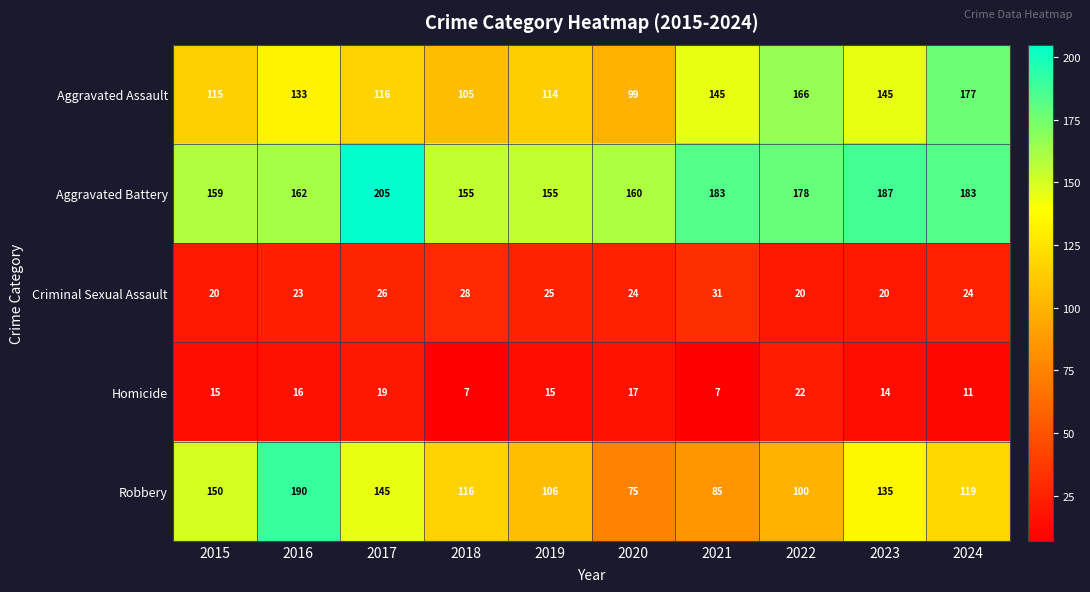

What is the lowest value of the Robbery series?

75